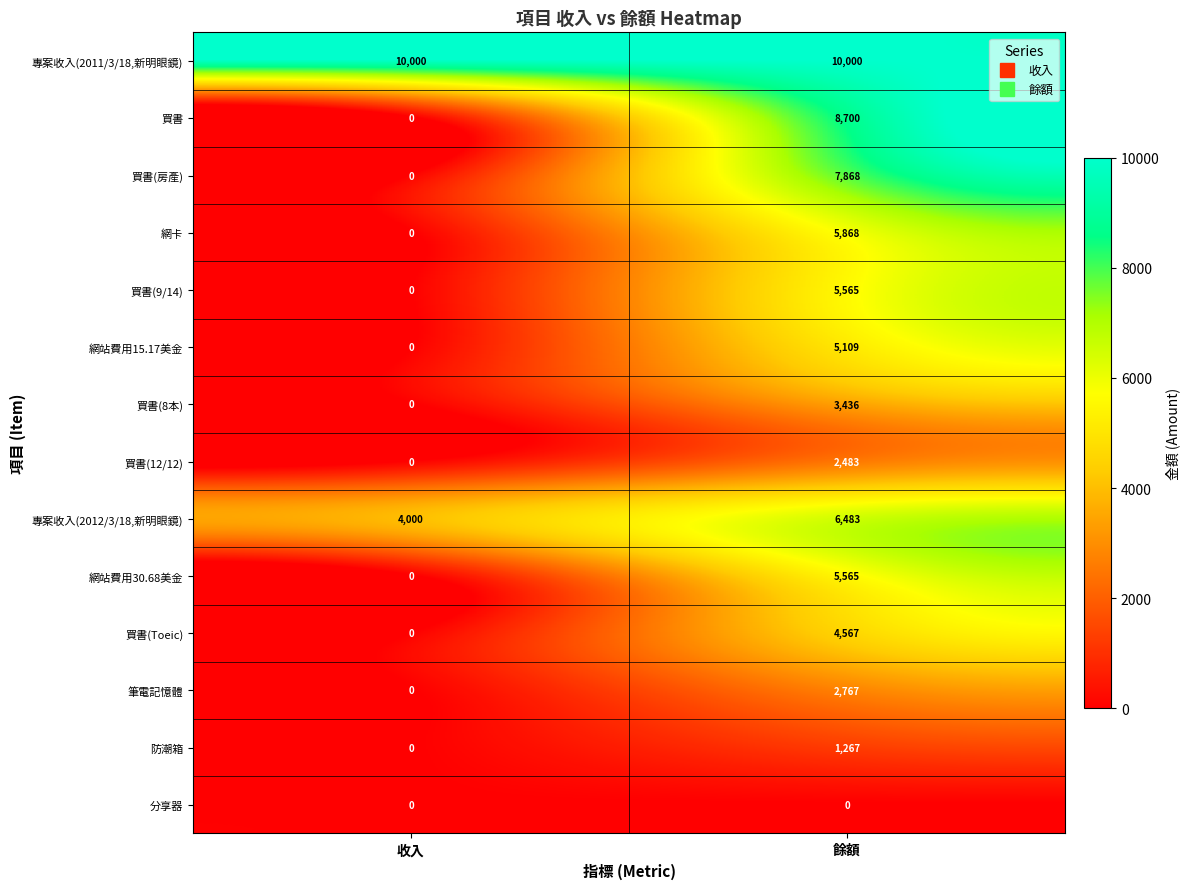

Is it true that 買書(9/14) equals 8198 at 餘額?

False